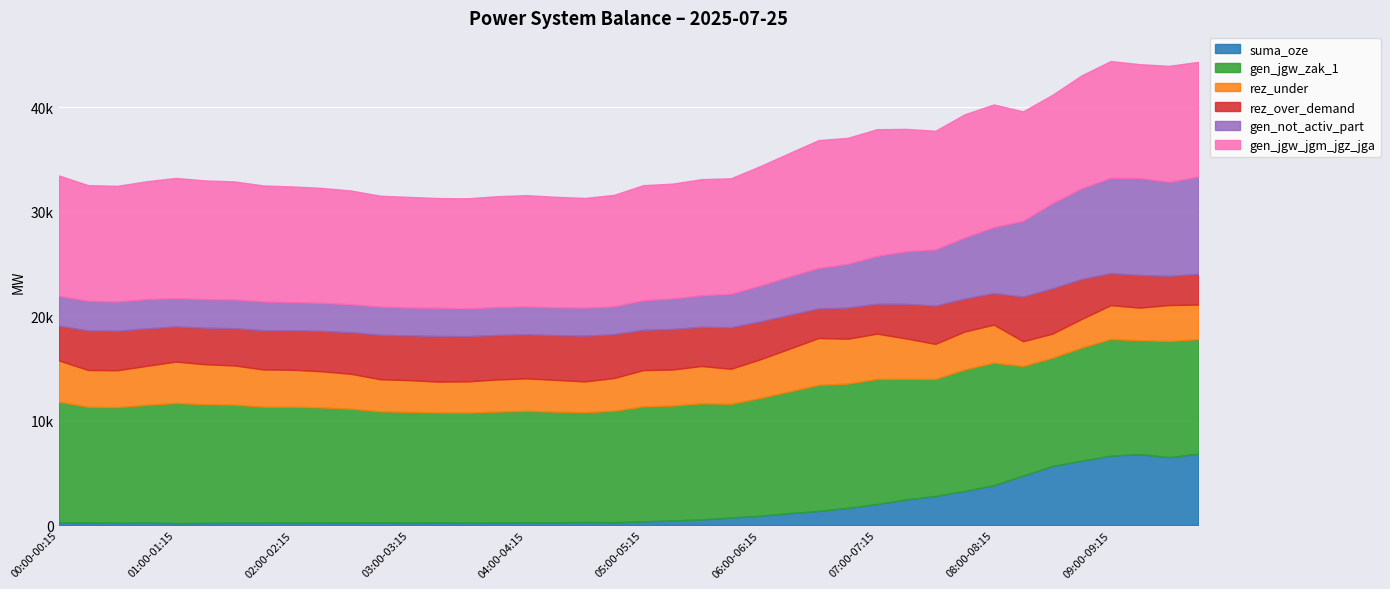

Reading left to right, transcribe all the data shown in this chart.

suma_oze: 00:00-00:15=269	00:15-00:30=259	00:30-00:45=215	00:45-01:00=234	01:00-01:15=190	01:15-01:30=205	01:30-01:45=226	01:45-02:00=224	02:00-02:15=254	02:15-02:30=261	02:30-02:45=259	02:45-03:00=276	03:00-03:15=247	03:15-03:30=274	03:30-03:45=231	03:45-04:00=252	04:00-04:15=280	04:15-04:30=271	04:30-04:45=305	04:45-05:00=277	05:00-05:15=355	05:15-05:30=447	05:30-05:45=539	05:45-06:00=723	06:00-06:15=899	06:15-06:30=1139	06:30-06:45=1350	06:45-07:00=1651	07:00-07:15=2014	07:15-07:30=2450	07:30-07:45=2789	07:45-08:00=3264	08:00-08:15=3816	08:15-08:30=4733	08:30-08:45=5645	08:45-09:00=6167	09:00-09:15=6637	09:15-09:30=6789	09:30-09:45=6500	09:45-10:00=6833
gen_jgw_zak_1: 00:00-00:15=11531	00:15-00:30=11062	00:30-00:45=11072	00:45-01:00=11271	01:00-01:15=11497	01:15-01:30=11364	01:30-01:45=11296	01:45-02:00=11103	02:00-02:15=11075	02:15-02:30=10998	02:30-02:45=10878	02:45-03:00=10610	03:00-03:15=10580	03:15-03:30=10497	03:30-03:45=10531	03:45-04:00=10610	04:00-04:15=10650	04:15-04:30=10581	04:30-04:45=10492	04:45-05:00=10667	05:00-05:15=11007	05:15-05:30=10990	05:30-05:45=11112	05:45-06:00=10885	06:00-06:15=11262	06:15-06:30=11649	06:30-06:45=12066	06:45-07:00=11897	07:00-07:15=11966	07:15-07:30=11547	07:30-07:45=11195	07:45-08:00=11625	08:00-08:15=11734	08:15-08:30=10487	08:30-08:45=10368	08:45-09:00=10813	09:00-09:15=11172	09:15-09:30=10902	09:30-09:45=11111	09:45-10:00=10970
rez_under: 00:00-00:15=3958	00:15-00:30=3519	00:30-00:45=3533	00:45-01:00=3732	01:00-01:15=3958	01:15-01:30=3825	01:30-01:45=3757	01:45-02:00=3564	02:00-02:15=3536	02:15-02:30=3459	02:30-02:45=3339	02:45-03:00=3071	03:00-03:15=3041	03:15-03:30=2958	03:30-03:45=2992	03:45-04:00=3071	04:00-04:15=3111	04:15-04:30=3042	04:30-04:45=2953	04:45-05:00=3128	05:00-05:15=3468	05:15-05:30=3451	05:30-05:45=3573	05:45-06:00=3346	06:00-06:15=3698	06:15-06:30=4085	06:30-06:45=4485	06:45-07:00=4286	07:00-07:15=4338	07:15-07:30=3863	07:30-07:45=3357	07:45-08:00=3632	08:00-08:15=3631	08:15-08:30=2374	08:30-08:45=2301	08:45-09:00=2737	09:00-09:15=3237	09:15-09:30=3115	09:30-09:45=3448	09:45-10:00=3296
rez_over_demand: 00:00-00:15=3324	00:15-00:30=3792	00:30-00:45=3782	00:45-01:00=3584	01:00-01:15=3363	01:15-01:30=3495	01:30-01:45=3563	01:45-02:00=3757	02:00-02:15=3785	02:15-02:30=3862	02:30-02:45=3981	02:45-03:00=4250	03:00-03:15=4284	03:15-03:30=4368	03:30-03:45=4333	03:45-04:00=4255	04:00-04:15=4214	04:15-04:30=4284	04:30-04:45=4372	04:45-05:00=4197	05:00-05:15=3857	05:15-05:30=3875	05:30-05:45=3753	05:45-06:00=3979	06:00-06:15=3627	06:15-06:30=3240	06:30-06:45=2824	06:45-07:00=2978	07:00-07:15=2867	07:15-07:30=3310	07:30-07:45=3662	07:45-08:00=3151	08:00-08:15=3021	08:15-08:30=4273	08:30-08:45=4336	08:45-09:00=3830	09:00-09:15=3062	09:15-09:30=3124	09:30-09:45=2791	09:45-10:00=2943
gen_not_activ_part: 00:00-00:15=2843	00:15-00:30=2834	00:30-00:45=2790	00:45-01:00=2809	01:00-01:15=2714	01:15-01:30=2729	01:30-01:45=2750	01:45-02:00=2748	02:00-02:15=2678	02:15-02:30=2685	02:30-02:45=2682	02:45-03:00=2700	03:00-03:15=2670	03:15-03:30=2697	03:30-03:45=2654	03:45-04:00=2674	04:00-04:15=2664	04:15-04:30=2655	04:30-04:45=2690	04:45-05:00=2662	05:00-05:15=2831	05:15-05:30=2923	05:30-05:45=3014	05:45-06:00=3199	06:00-06:15=3431	06:15-06:30=3671	06:30-06:45=3882	06:45-07:00=4183	07:00-07:15=4566	07:15-07:30=5031	07:30-07:45=5369	07:45-08:00=5844	08:00-08:15=6316	08:15-08:30=7234	08:30-08:45=8146	08:45-09:00=8668	09:00-09:15=9121	09:15-09:30=9274	09:30-09:45=8985	09:45-10:00=9317
gen_jgw_jgm_jgz_jga: 00:00-00:15=11531	00:15-00:30=11062	00:30-00:45=11072	00:45-01:00=11271	01:00-01:15=11497	01:15-01:30=11364	01:30-01:45=11296	01:45-02:00=11103	02:00-02:15=11075	02:15-02:30=10998	02:30-02:45=10878	02:45-03:00=10610	03:00-03:15=10580	03:15-03:30=10497	03:30-03:45=10531	03:45-04:00=10610	04:00-04:15=10650	04:15-04:30=10581	04:30-04:45=10492	04:45-05:00=10667	05:00-05:15=11007	05:15-05:30=10990	05:30-05:45=11112	05:45-06:00=11050	06:00-06:15=11427	06:15-06:30=11814	06:30-06:45=12231	06:45-07:00=12062	07:00-07:15=12131	07:15-07:30=11712	07:30-07:45=11360	07:45-08:00=11790	08:00-08:15=11734	08:15-08:30=10487	08:30-08:45=10368	08:45-09:00=10813	09:00-09:15=11172	09:15-09:30=10902	09:30-09:45=11111	09:45-10:00=10970